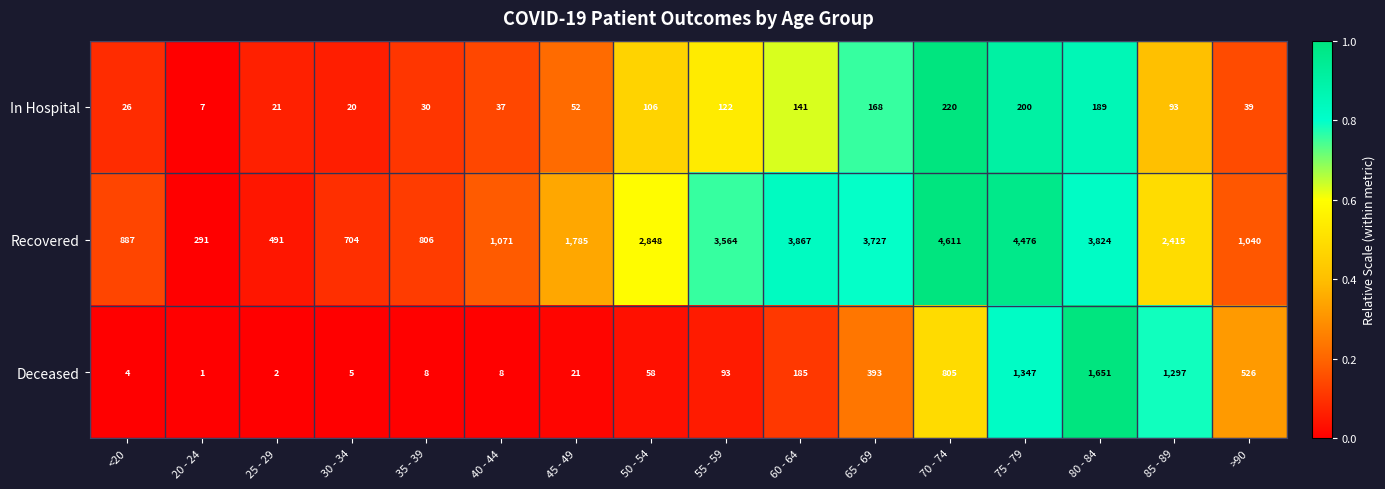

What is the spread (max minus min) of values at 70 - 74?

4391